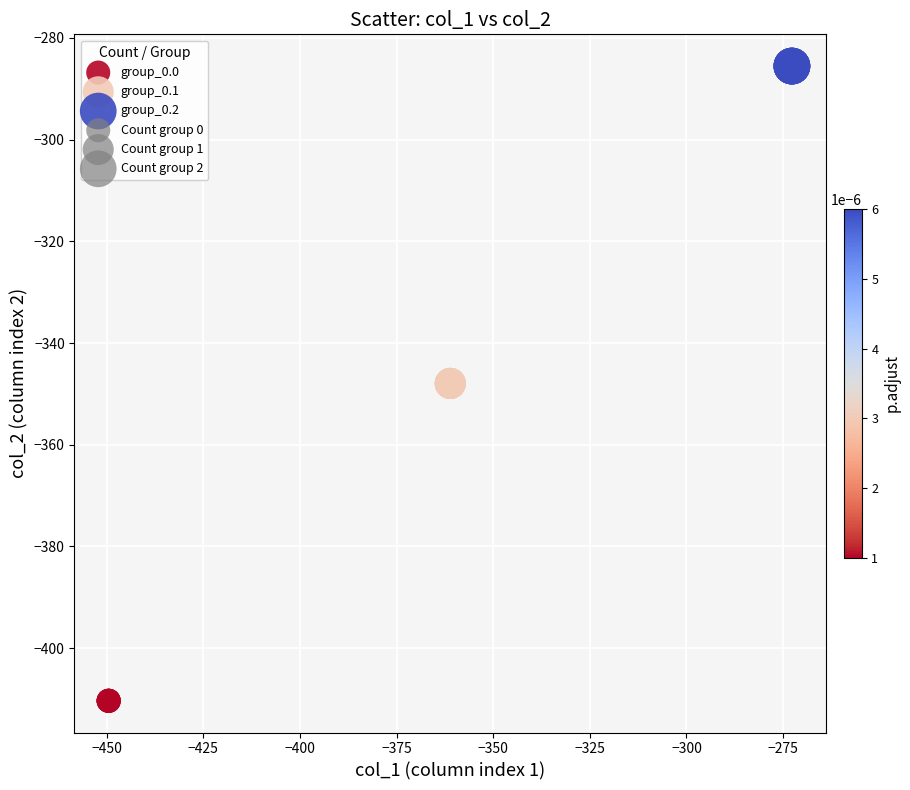

Which series reaches the maximum Y coordinate?

group_0.2